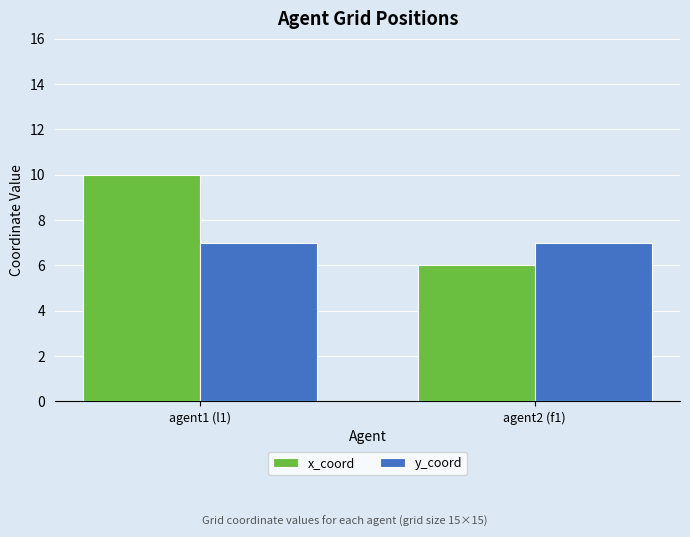

What is the average value of the y_coord series?

7